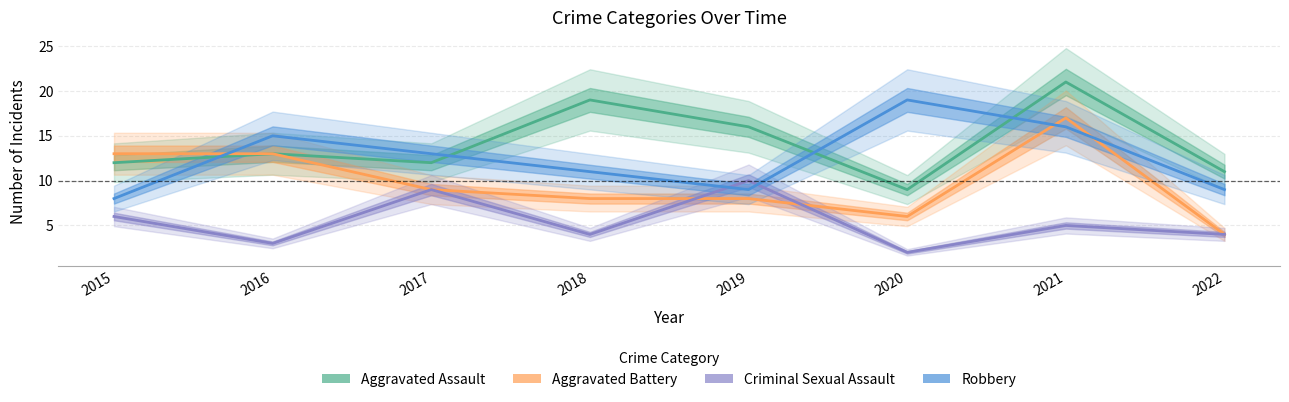

At which label does Robbery reach its peak?

2020